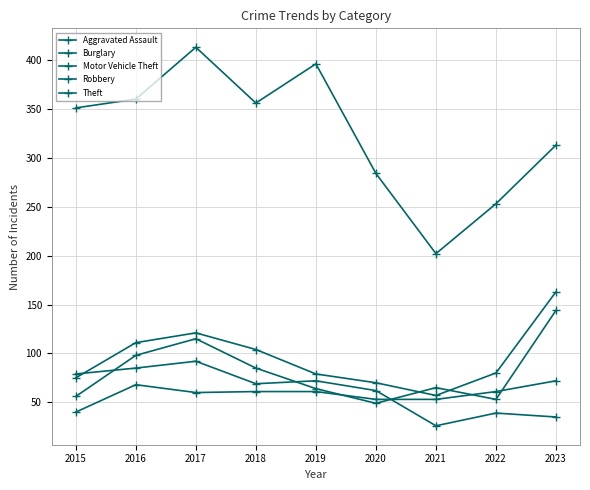

Reading right to left, what are all the values shown in this chart?

Aggravated Assault: 2023=72	2022=61	2021=53	2020=53	2019=61	2018=61	2017=60	2016=68	2015=40
Burglary: 2023=35	2022=39	2021=26	2020=62	2019=72	2018=69	2017=92	2016=85	2015=79
Motor Vehicle Theft: 2023=163	2022=80	2021=57	2020=70	2019=79	2018=104	2017=121	2016=111	2015=75
Robbery: 2023=144	2022=53	2021=65	2020=49	2019=64	2018=85	2017=115	2016=98	2015=56
Theft: 2023=313	2022=253	2021=202	2020=284	2019=396	2018=356	2017=413	2016=360	2015=351